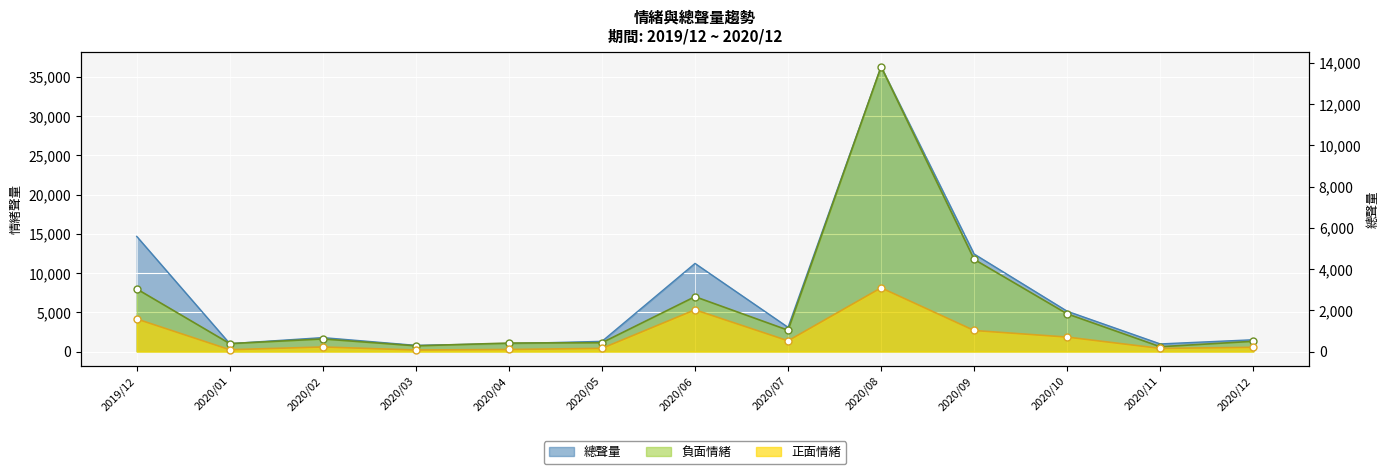

What are all the series names shown in the legend?

正面情緒, 負面情緒, 總聲量